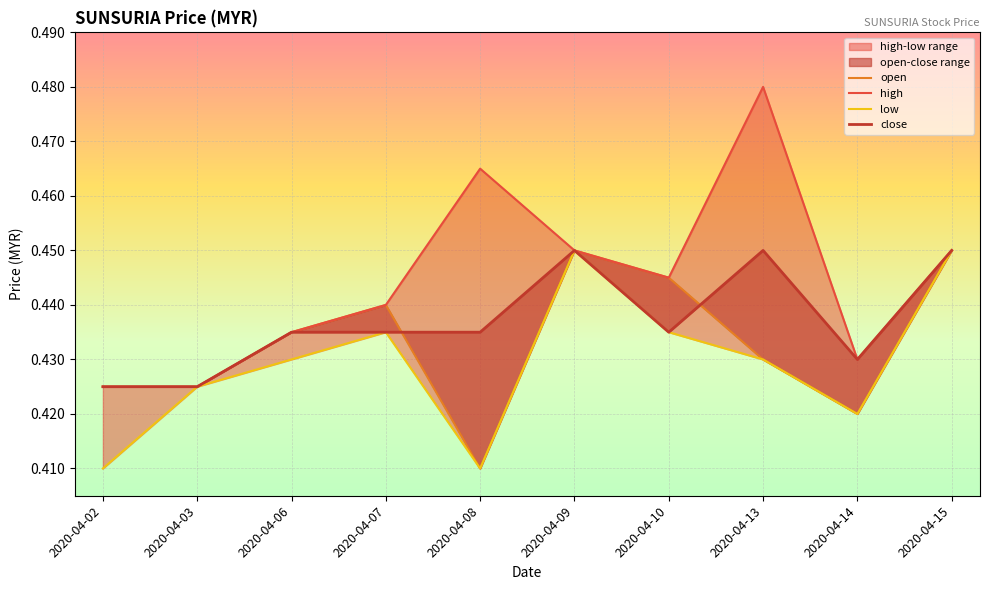

What is the value of the close point at the 9th from the left?

0.4